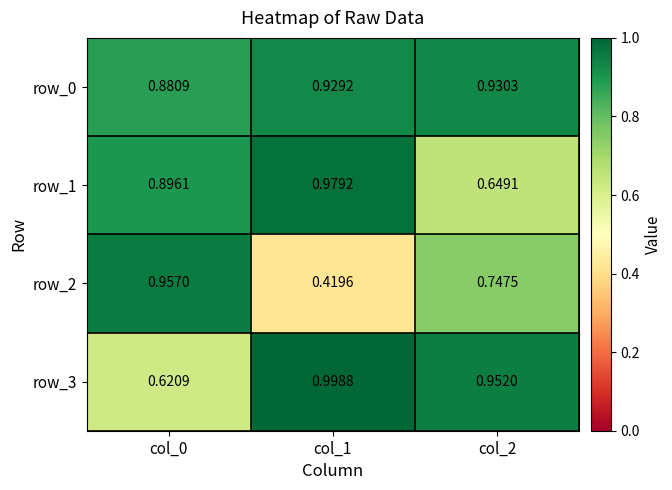

Is the value of row_1 at col_1 greater than the value of row_3 at col_1?

No